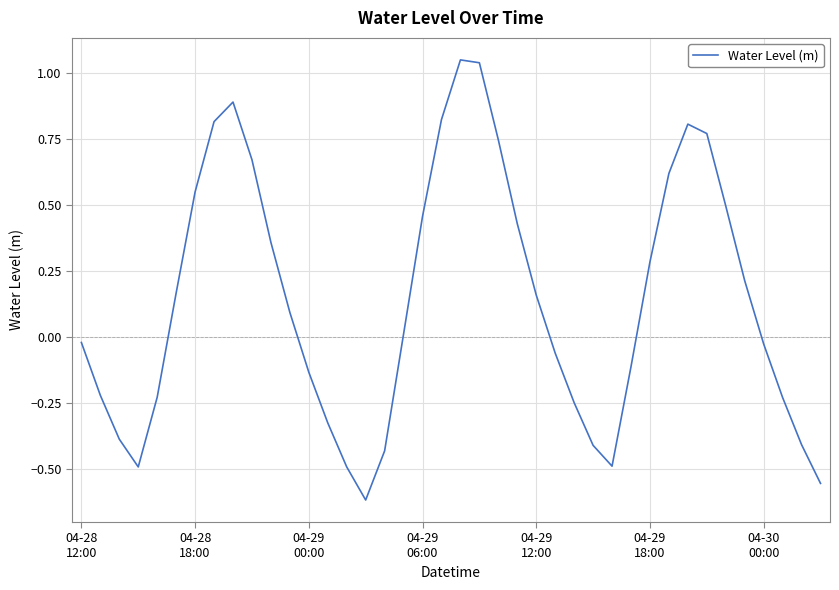

What is the difference between the maximum and minimum values?

1.7